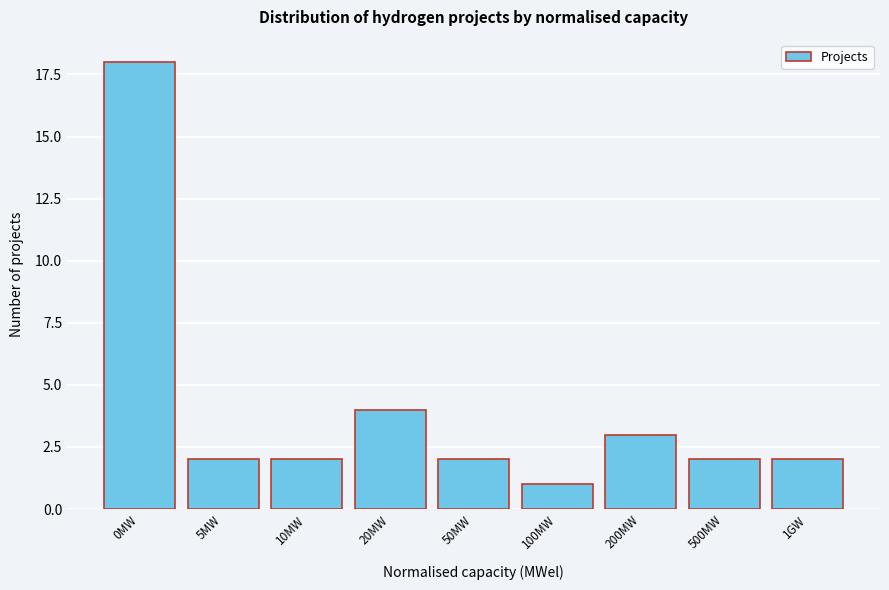

Reading left to right, transcribe all the data shown in this chart.

18	2	2	4	2	1	3	2	2